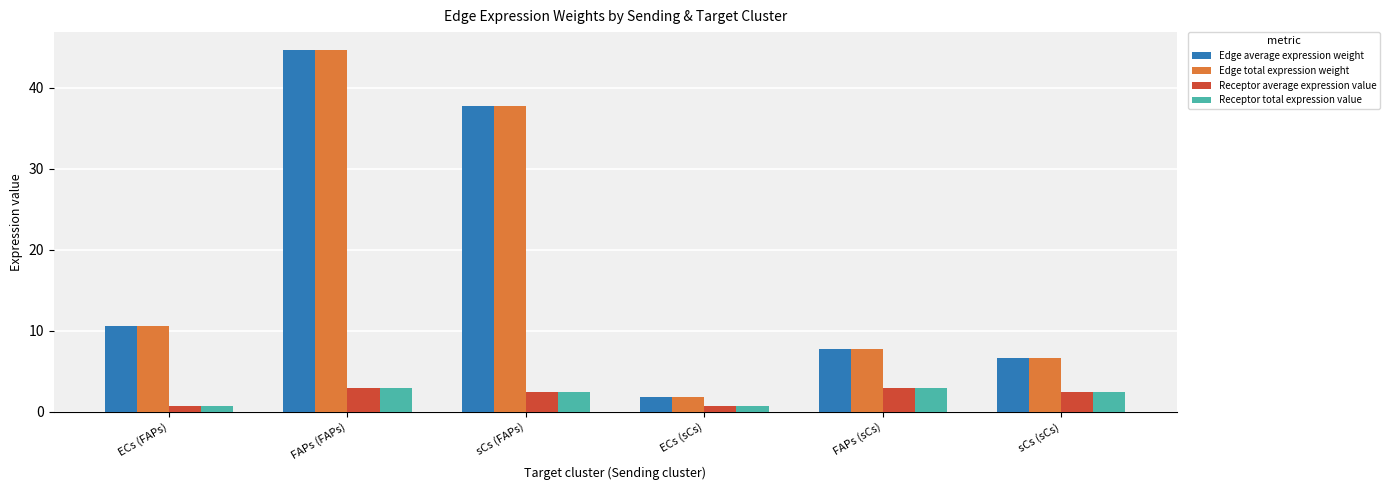

What is the value of the Edge average expression weight bar at the 3rd from the left?

37.7